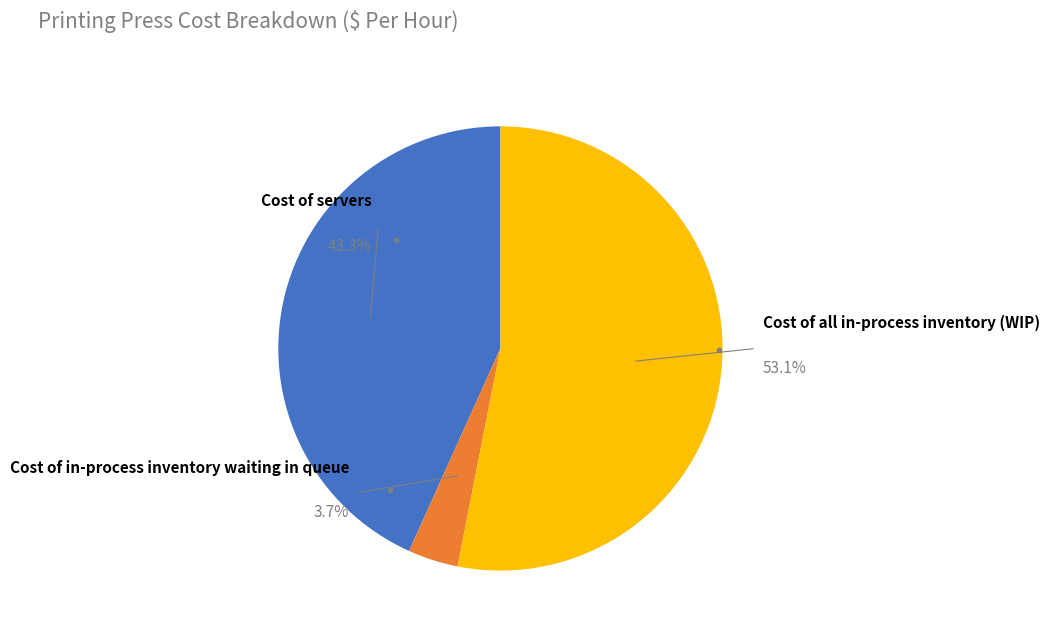

Approximately how many times larger is the value at Cost of in-process inventory waiting in queue compared to Cost of servers?

0.1